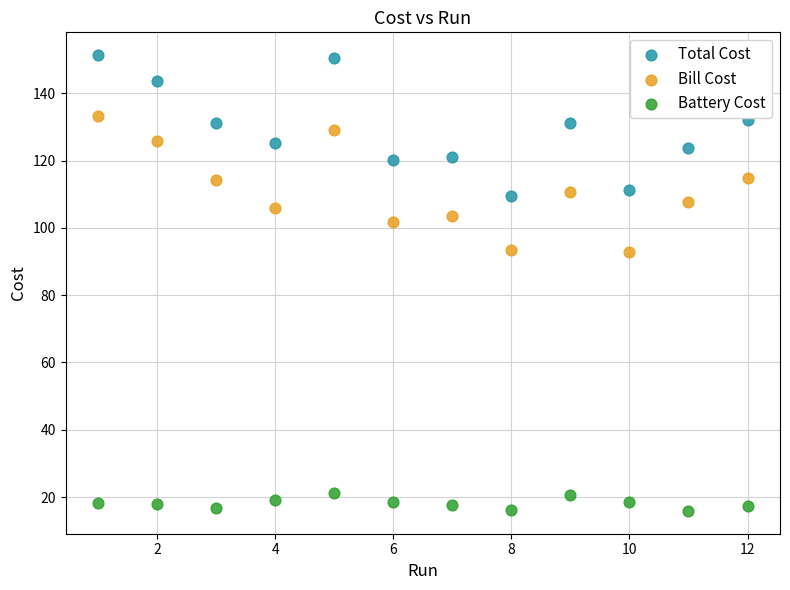

What are all the series names shown in the legend?

Total Cost, Bill Cost, Battery Cost